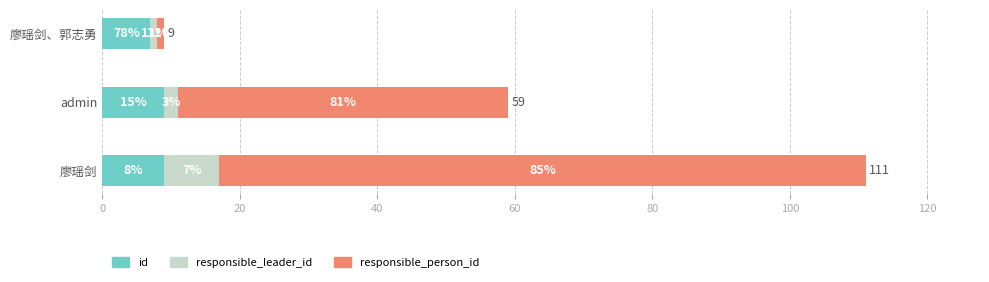

What are all the series names shown in the legend?

id, responsible_leader_id, responsible_person_id